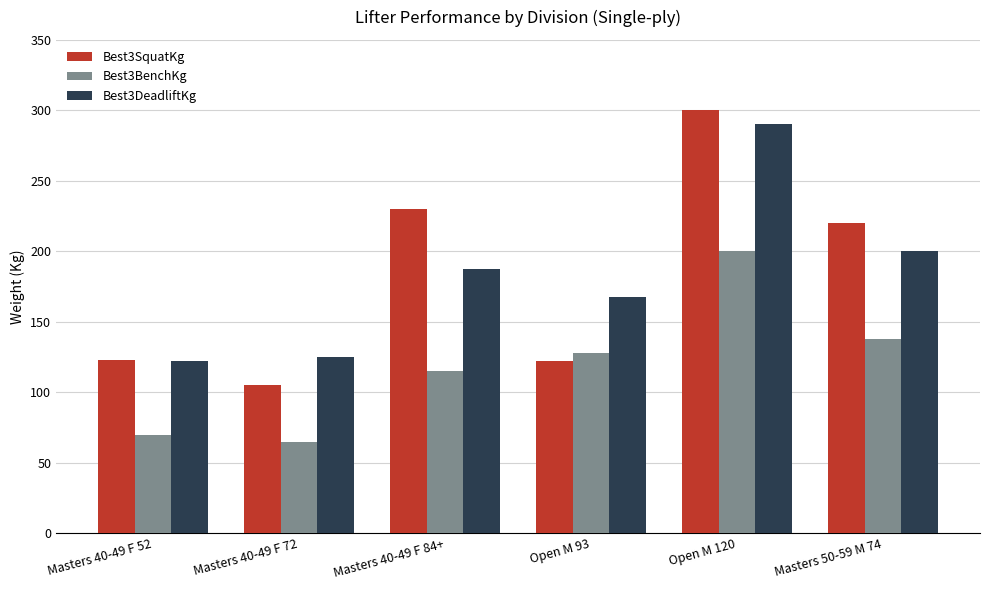

What is the difference between the highest and lowest values at Masters 40-49 F 84+?

115.0